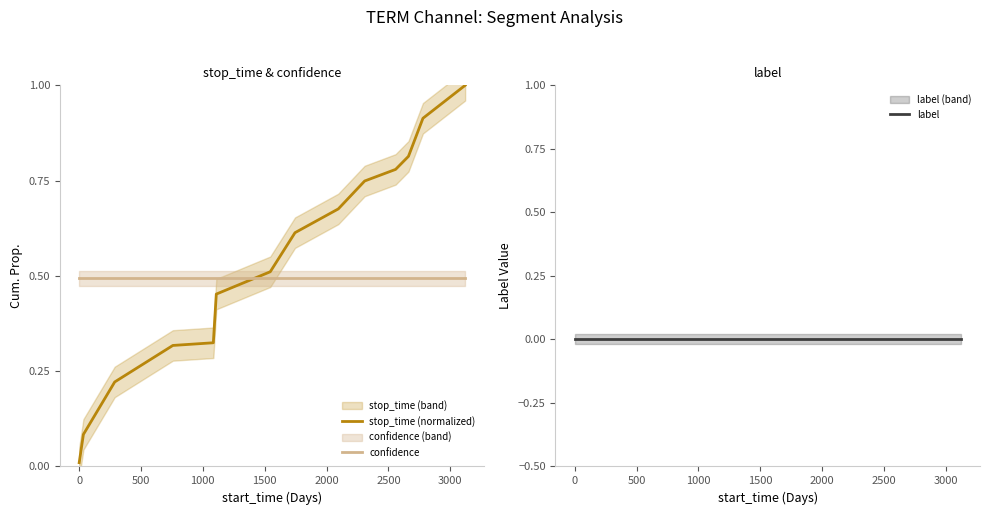

How many intersections are there between confidence and stop_time (normalized)?

1